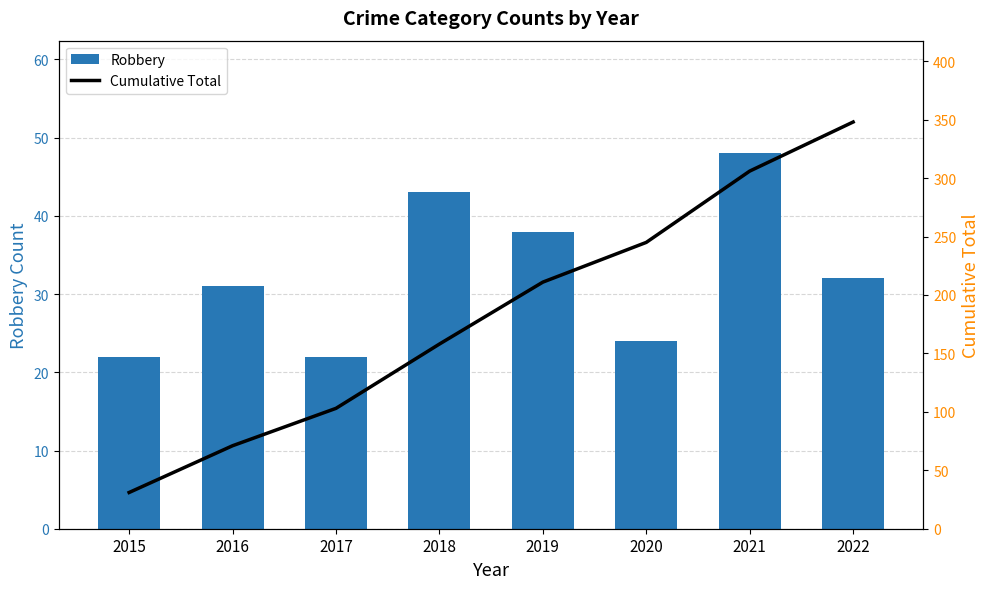

List the series in order of their overall mean, lowest first.

Robbery, Cumulative Total